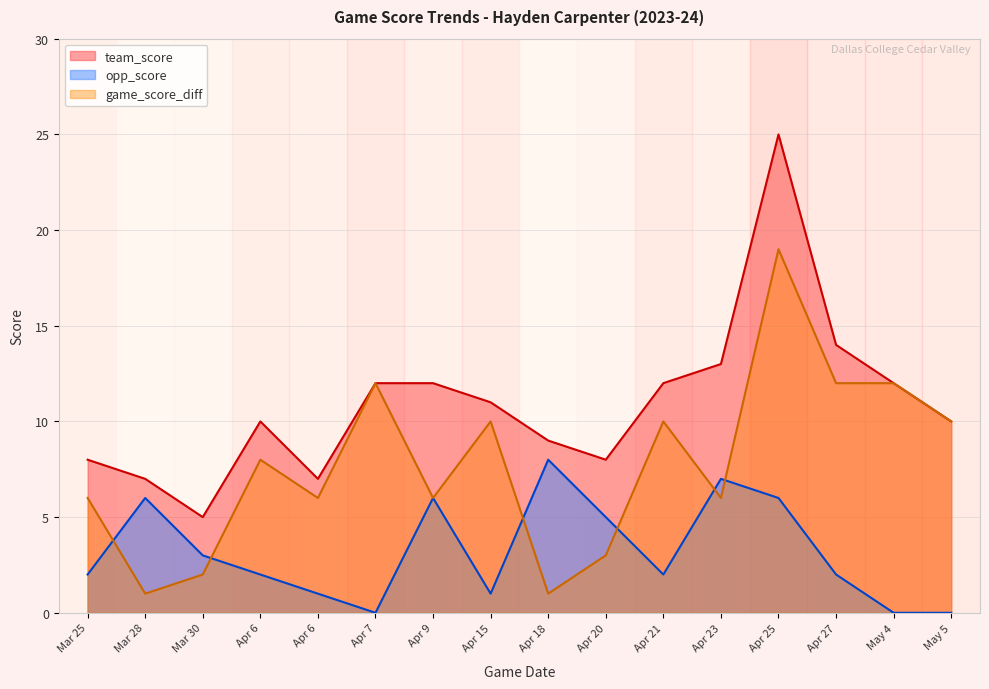

Reading left to right, extract all data points from this chart.

team_score: Mar 25=8	Mar 28=7	Mar 30=5	Apr 6=10	Apr 6=7	Apr 7=12	Apr 9=12	Apr 15=11	Apr 18=9	Apr 20=8	Apr 21=12	Apr 23=13	Apr 25=25	Apr 27=14	May 4=12	May 5=10
opp_score: Mar 25=2	Mar 28=6	Mar 30=3	Apr 6=2	Apr 6=1	Apr 7=0	Apr 9=6	Apr 15=1	Apr 18=8	Apr 20=5	Apr 21=2	Apr 23=7	Apr 25=6	Apr 27=2	May 4=0	May 5=0
game_score_diff: Mar 25=6	Mar 28=1	Mar 30=2	Apr 6=8	Apr 6=6	Apr 7=12	Apr 9=6	Apr 15=10	Apr 18=1	Apr 20=3	Apr 21=10	Apr 23=6	Apr 25=19	Apr 27=12	May 4=12	May 5=10